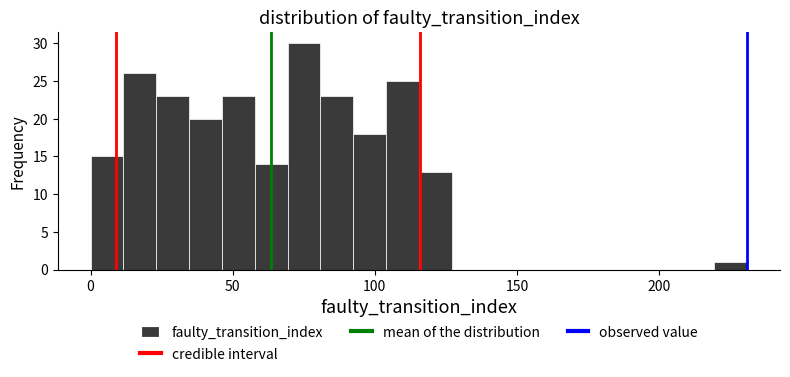

Around what value on the x-axis is the tallest bar? Give the approximate position of its centre, as read against the axis.

75